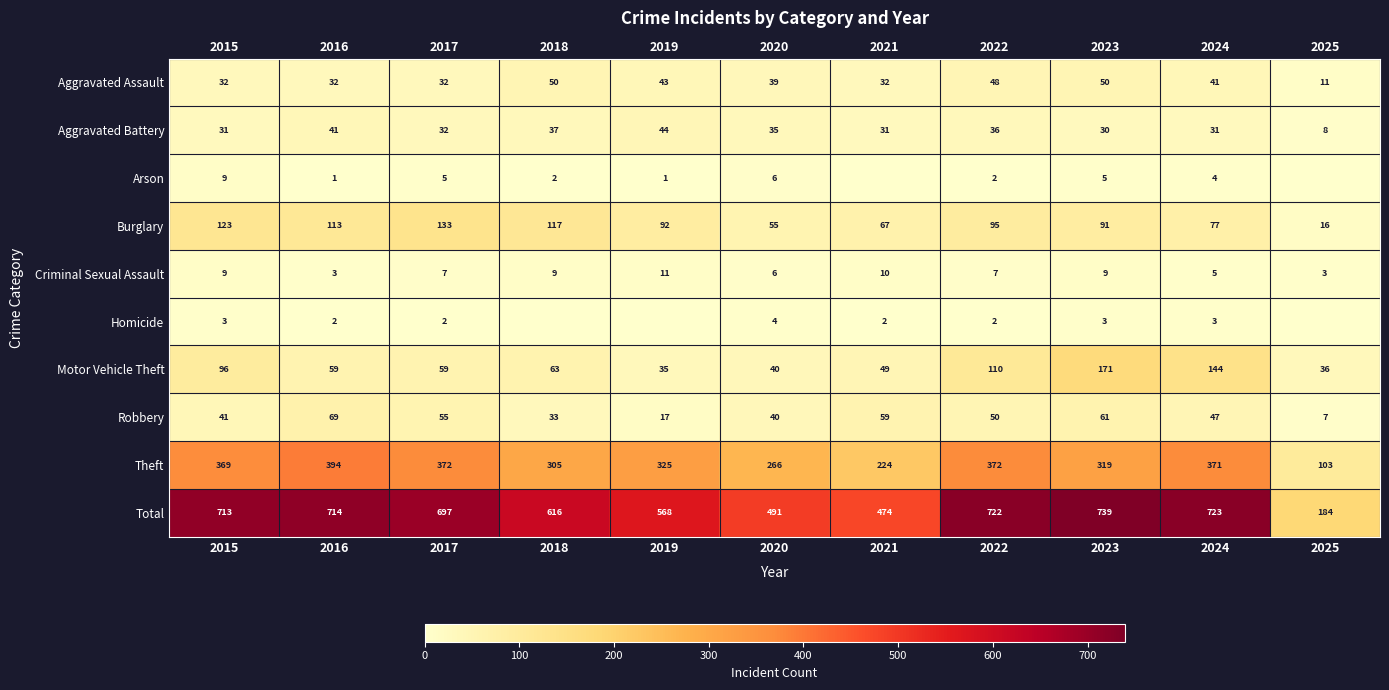

What is the spread (max minus min) of values at 2023?

736